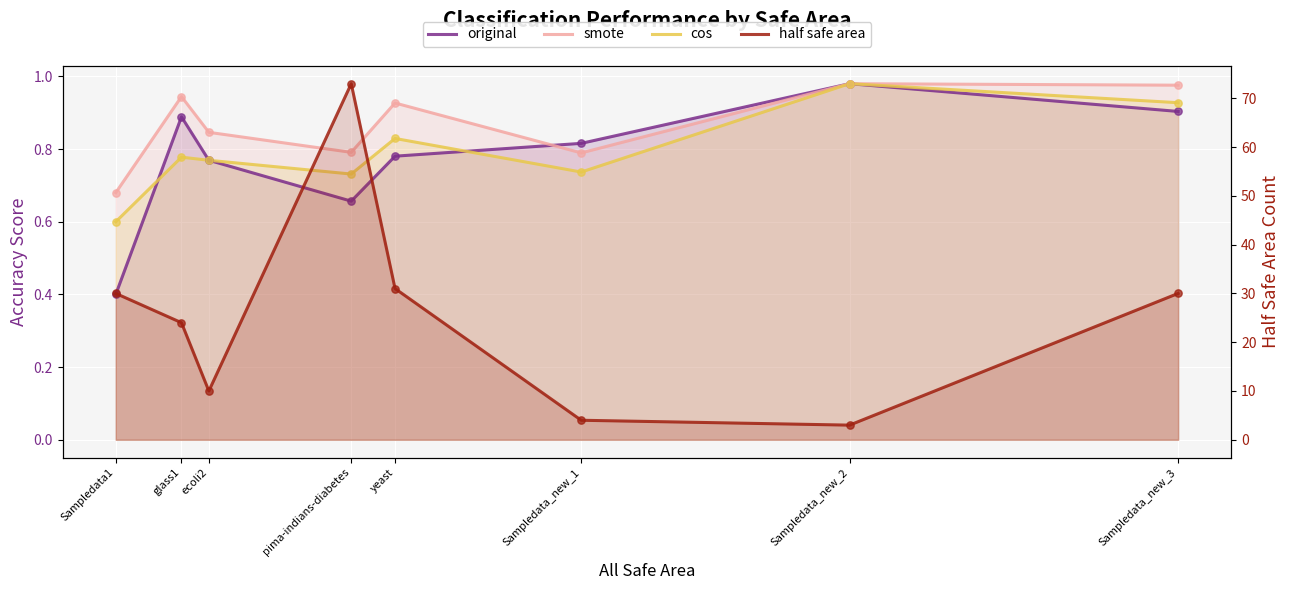

Which series has the largest total across all categories?

half safe area